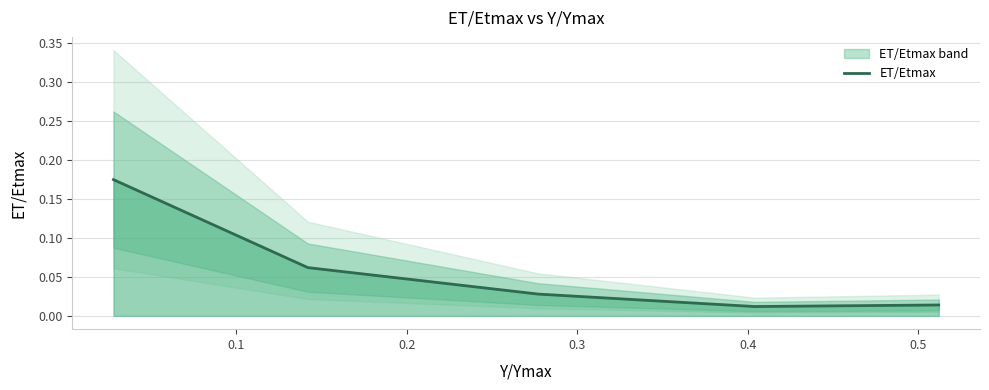

Count the number of data series in this chart.

1